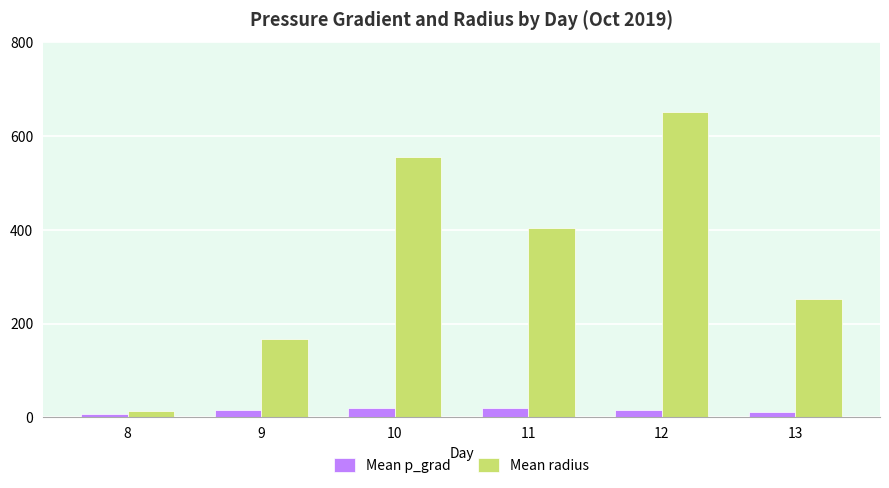

Which series has the widest spread of values?

Mean radius